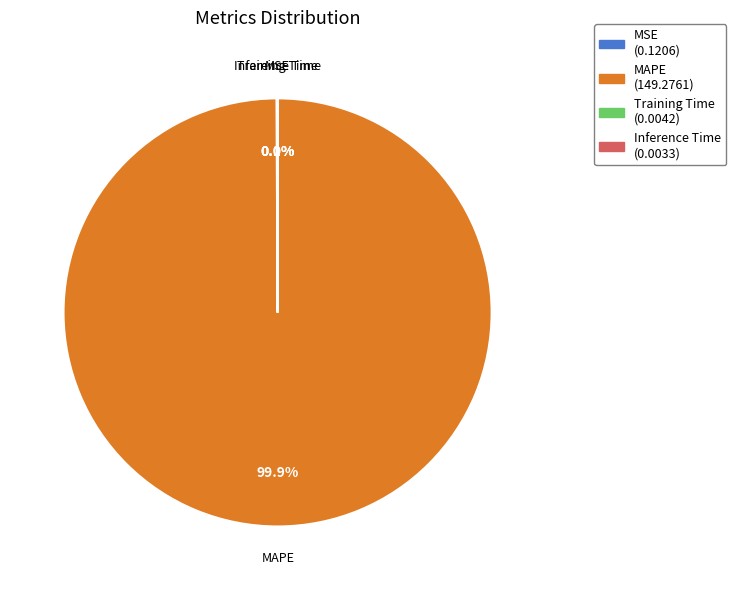

Does any single category account for the majority?

Yes